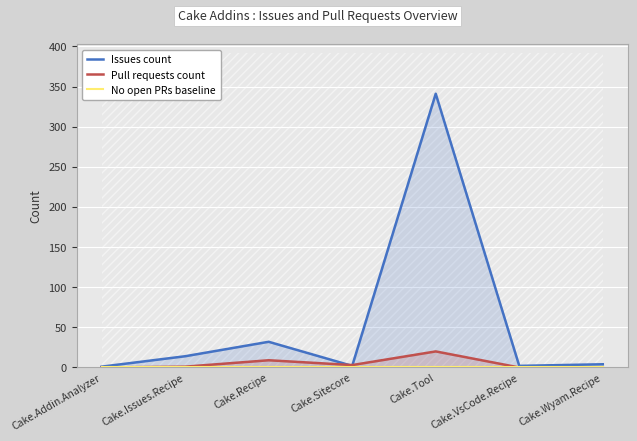

True or false: No open PRs baseline and Issues count intersect in this chart.

False